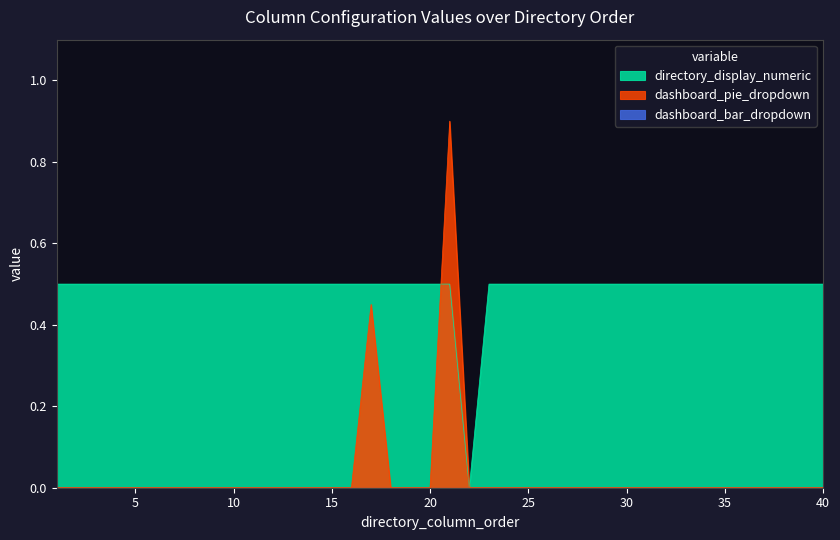

What is the maximum value shown in the chart?

0.9